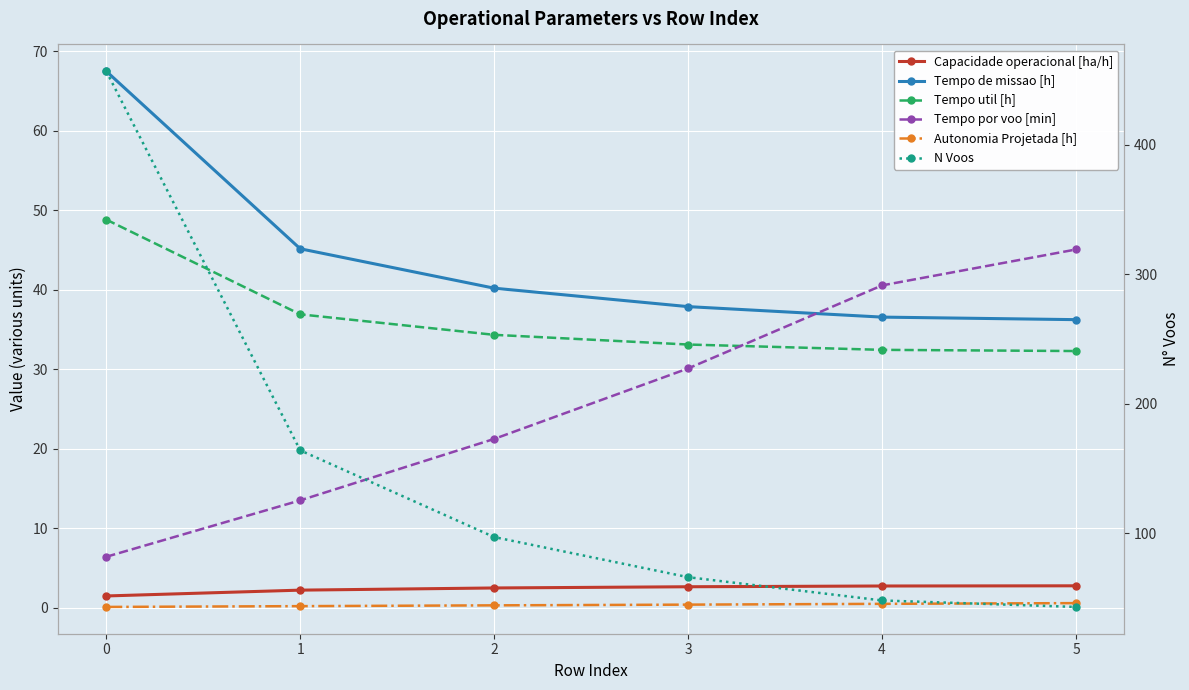

What is the difference between the Tempo por voo [min] values at 1 and 0?

7.1